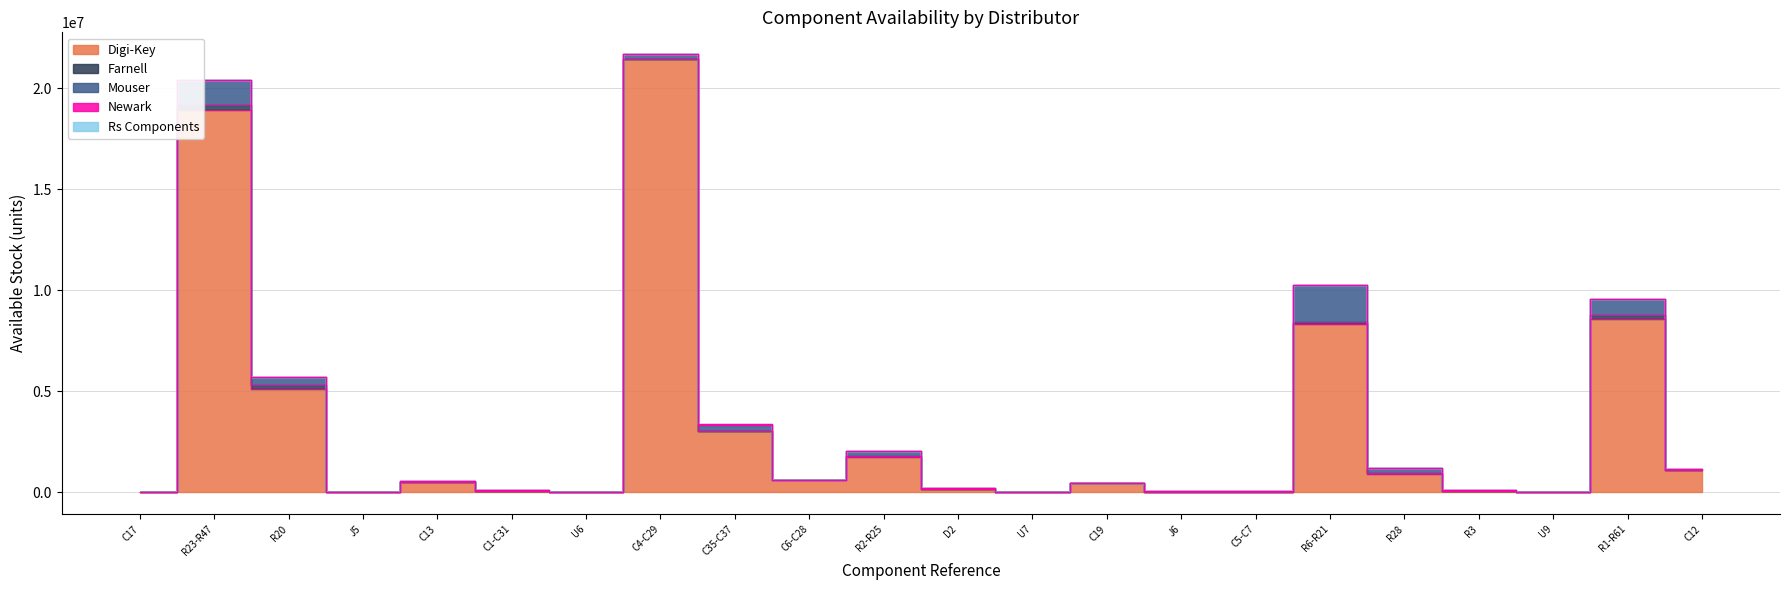

Which series has the largest total across all categories?

Digi-Key